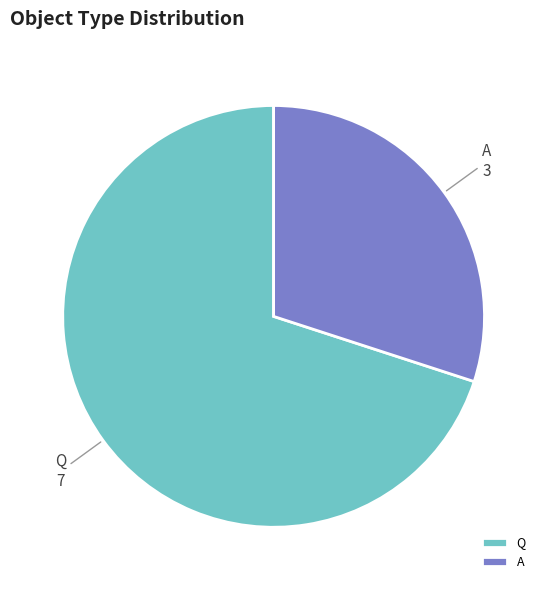

Does A account for over 50% of the chart?

No